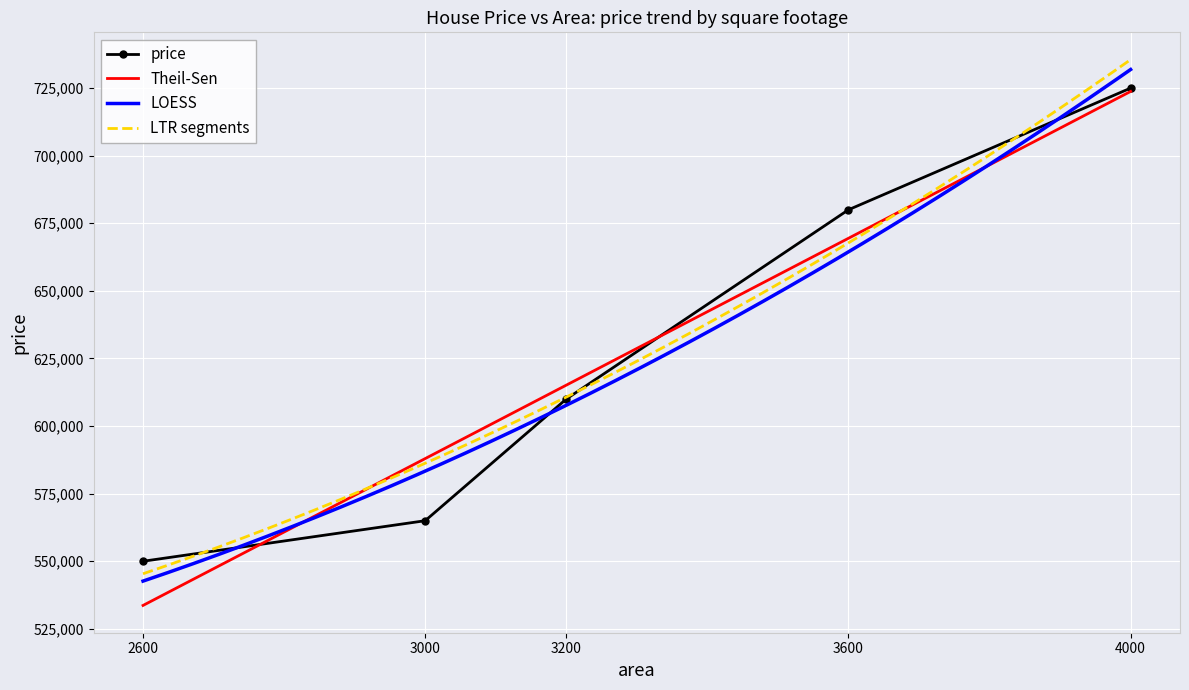

What is the change in value from 3000 to 4000?

+160000